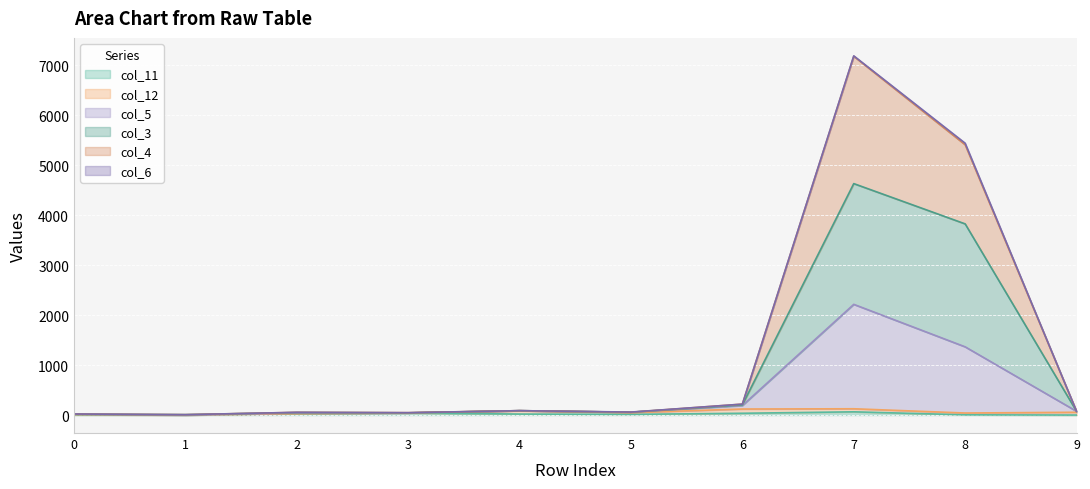

Which label corresponds to the largest value in the chart?

7